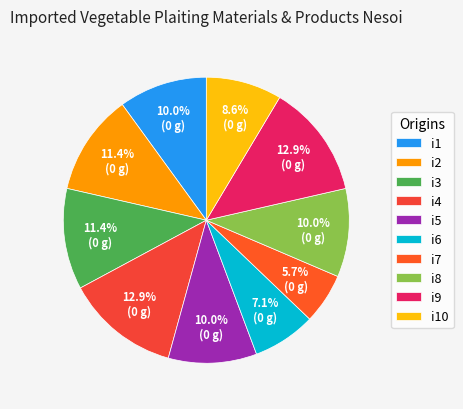

Rank the categories by value from lowest to highest.

i7, i6, i10, i1, i5, i8, i2, i3, i4, i9